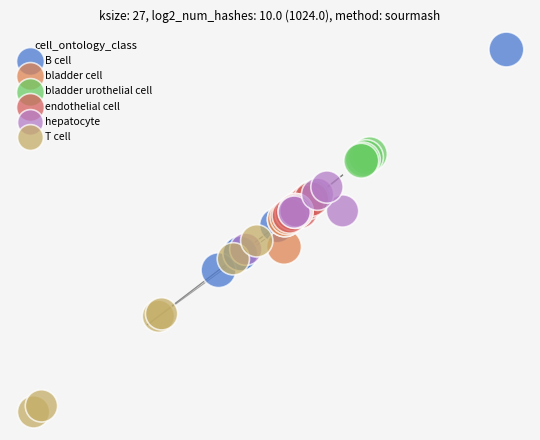

What are all the series names shown in the legend?

B cell, bladder cell, bladder urothelial cell, endothelial cell, hepatocyte, T cell